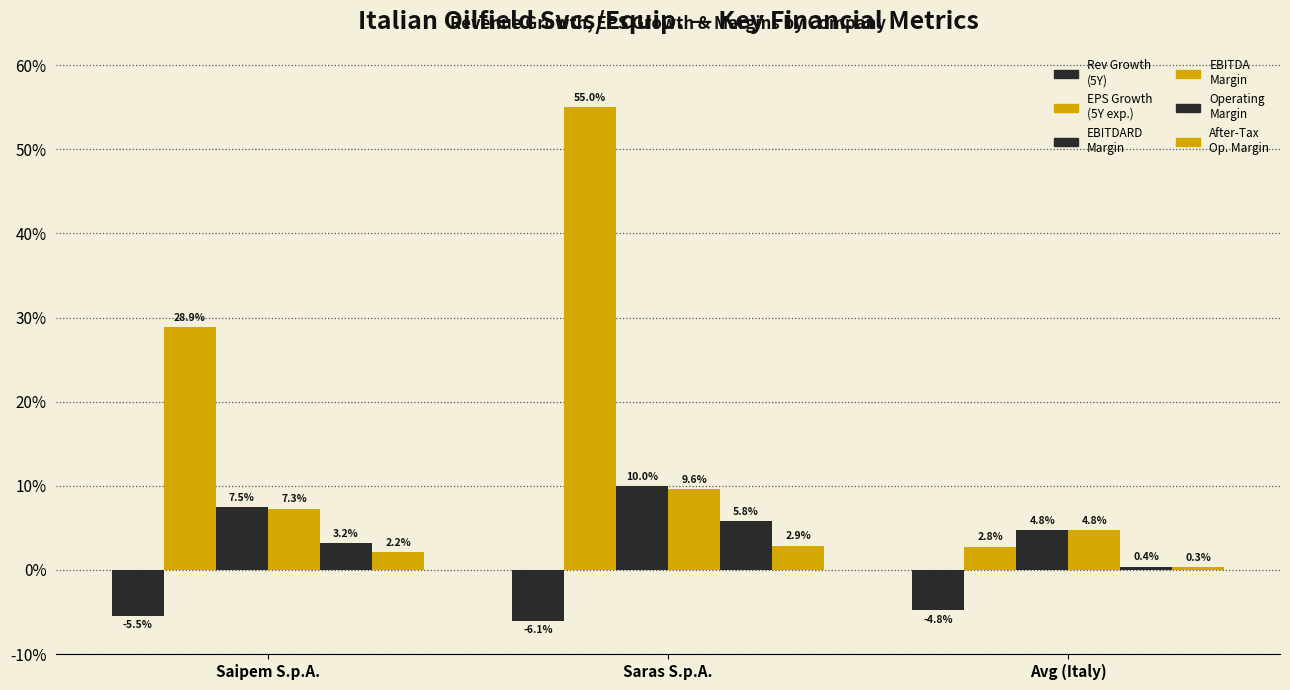

Does the chart contain stacked bars?

No